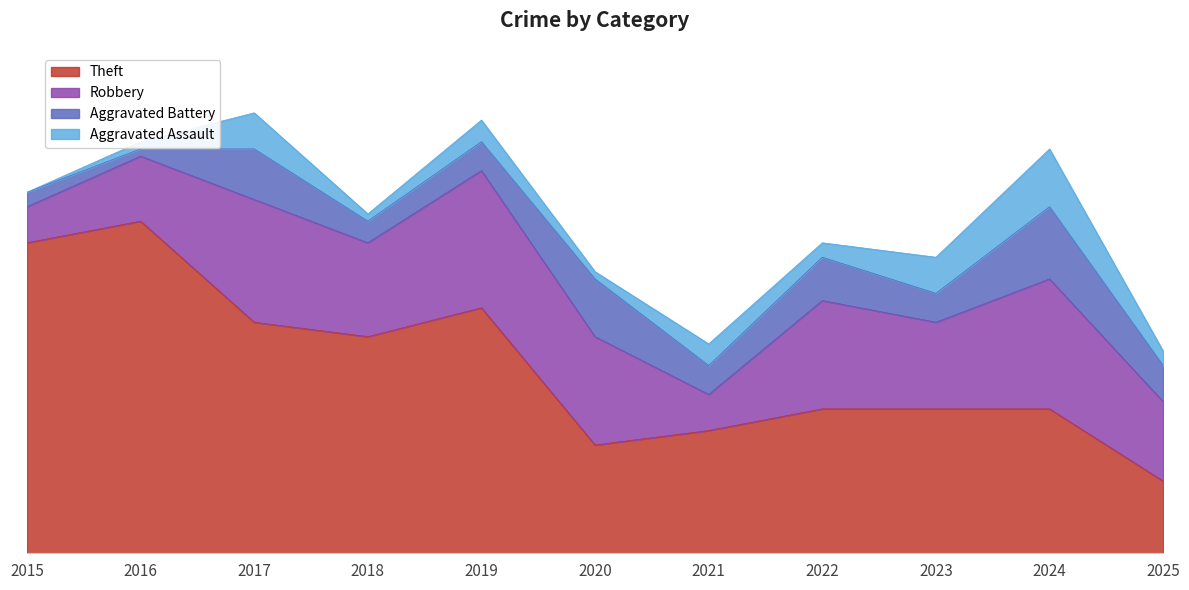

Is it true that Aggravated Battery equals 7 at 2017?

True